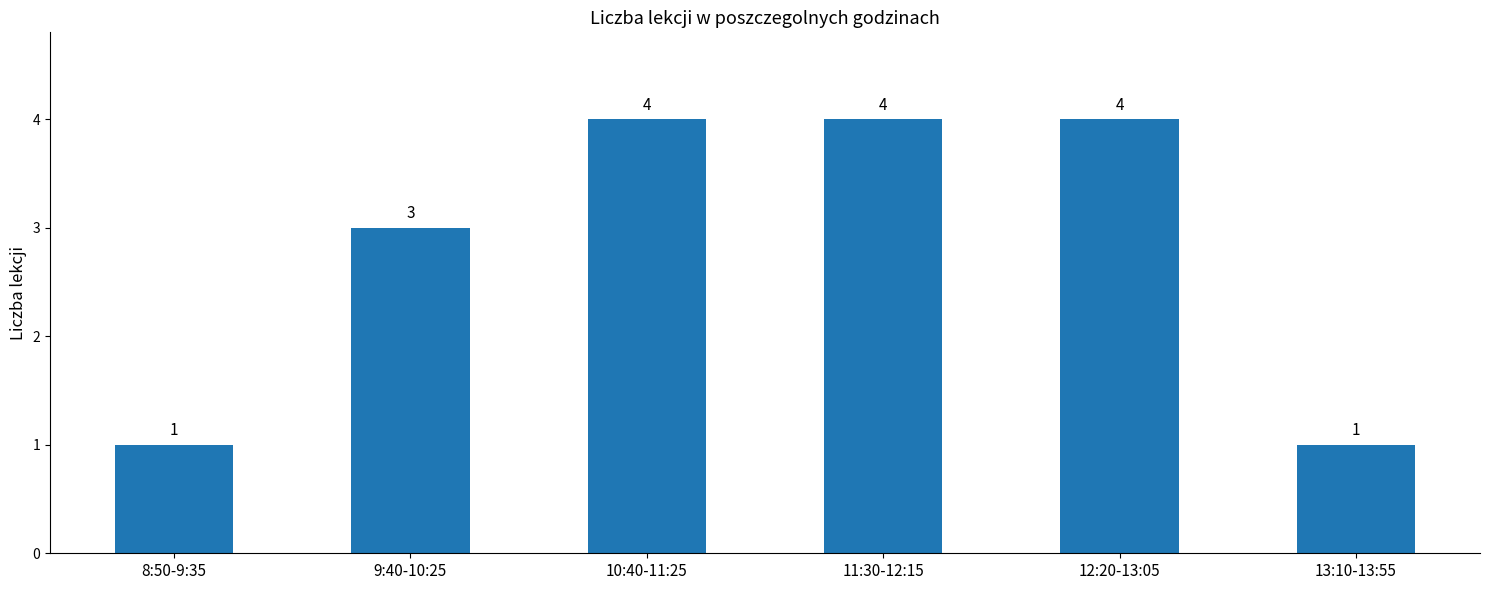

What is the difference between the maximum and minimum values?

3